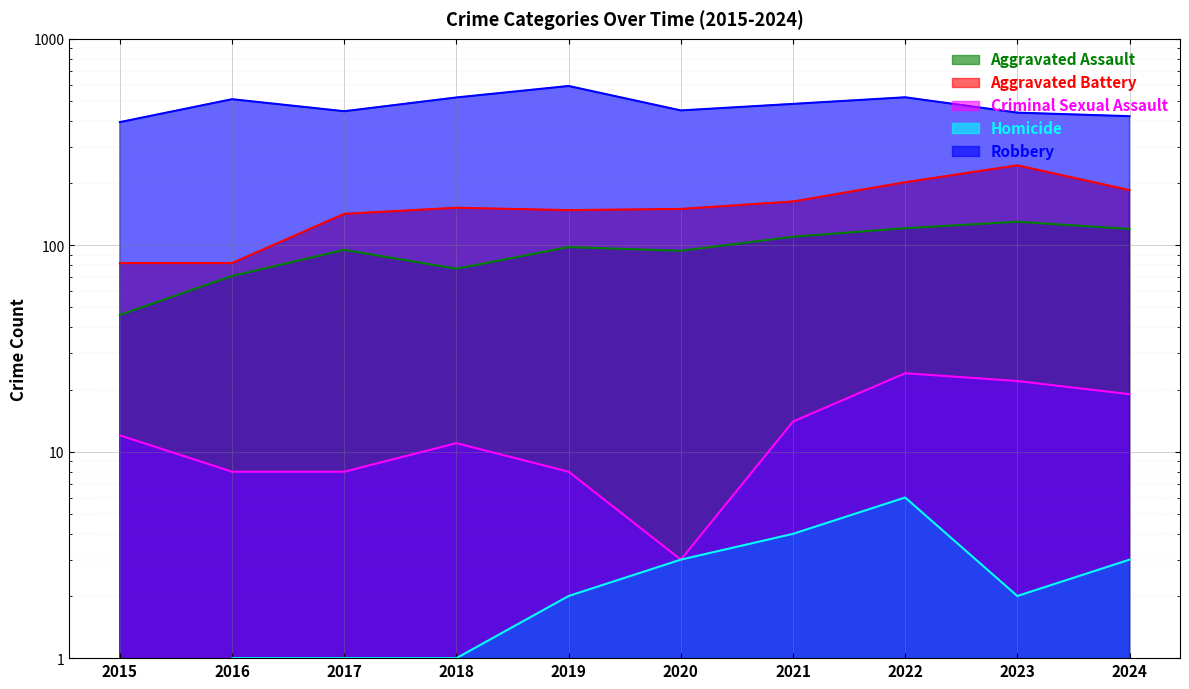

Is the value of Homicide at 2015 greater than the value of Aggravated Assault at 2024?

No